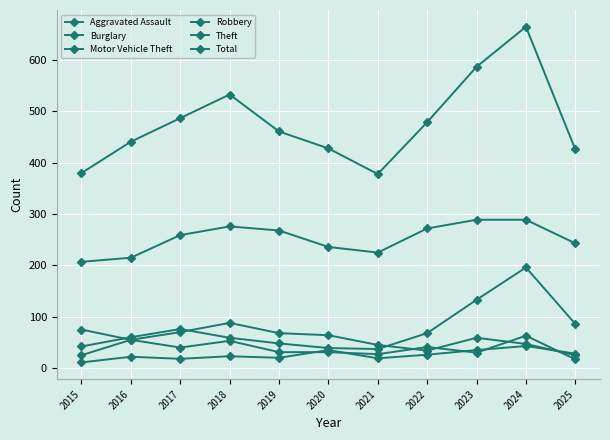

Between 2016 and 2017, which is larger?

2016